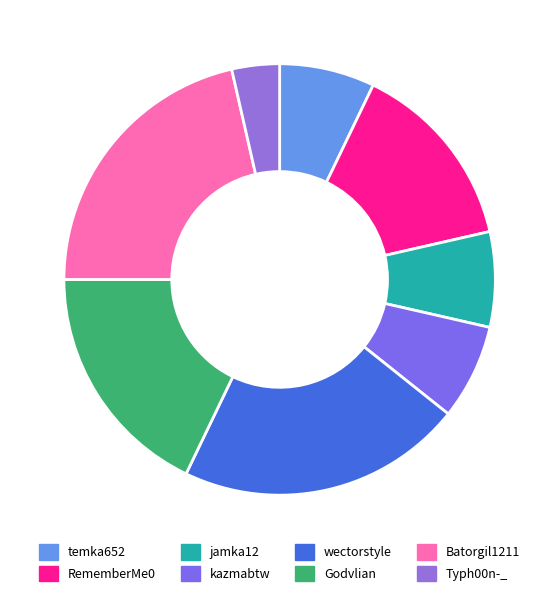

To the nearest percent, what portion does RememberMe0 represent?

14%